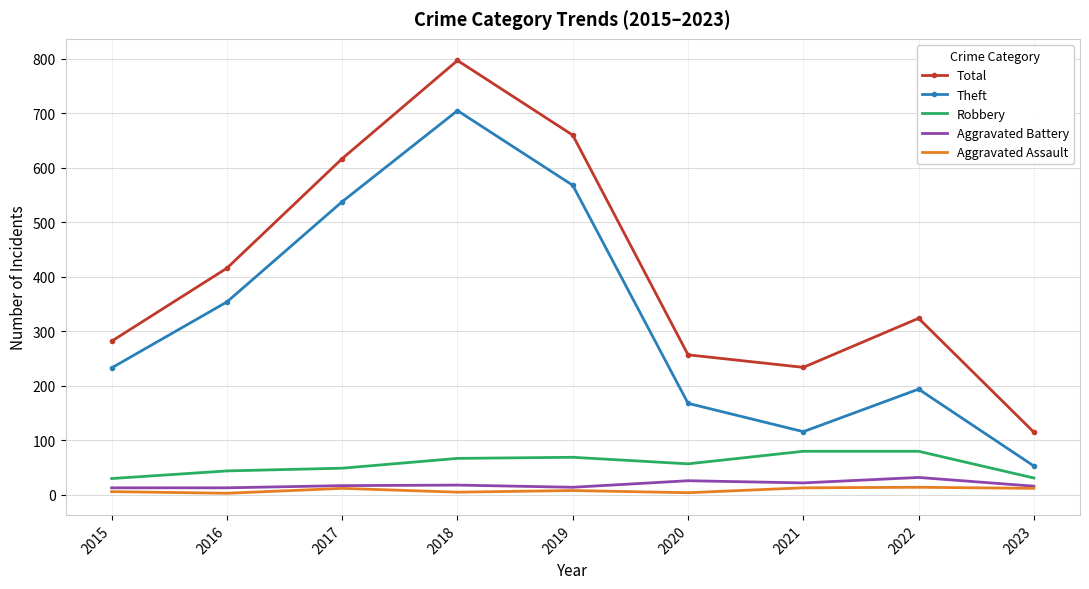

Between 2022 and 2023, which series saw the biggest shift?

Total